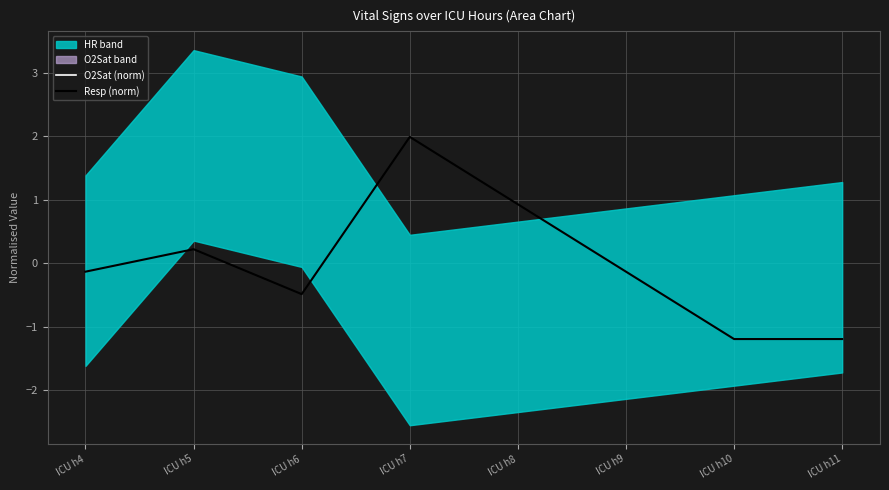

Which series has the largest total across all categories?

Resp (norm)